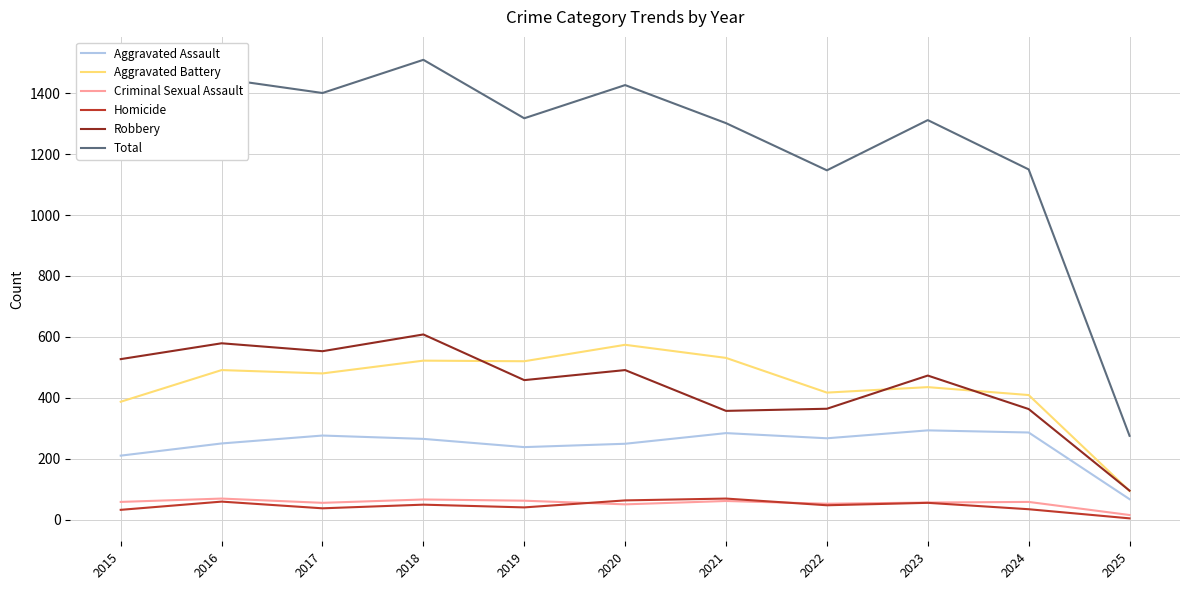

How many series are shown in this chart?

6